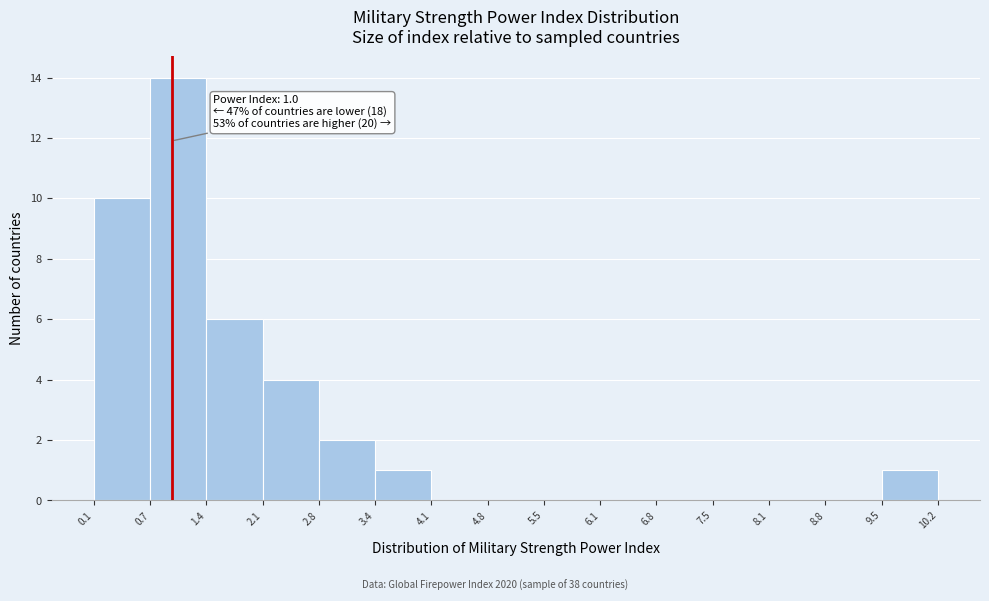

Which range on the x-axis has the tallest bar?

0.7 to 1.4